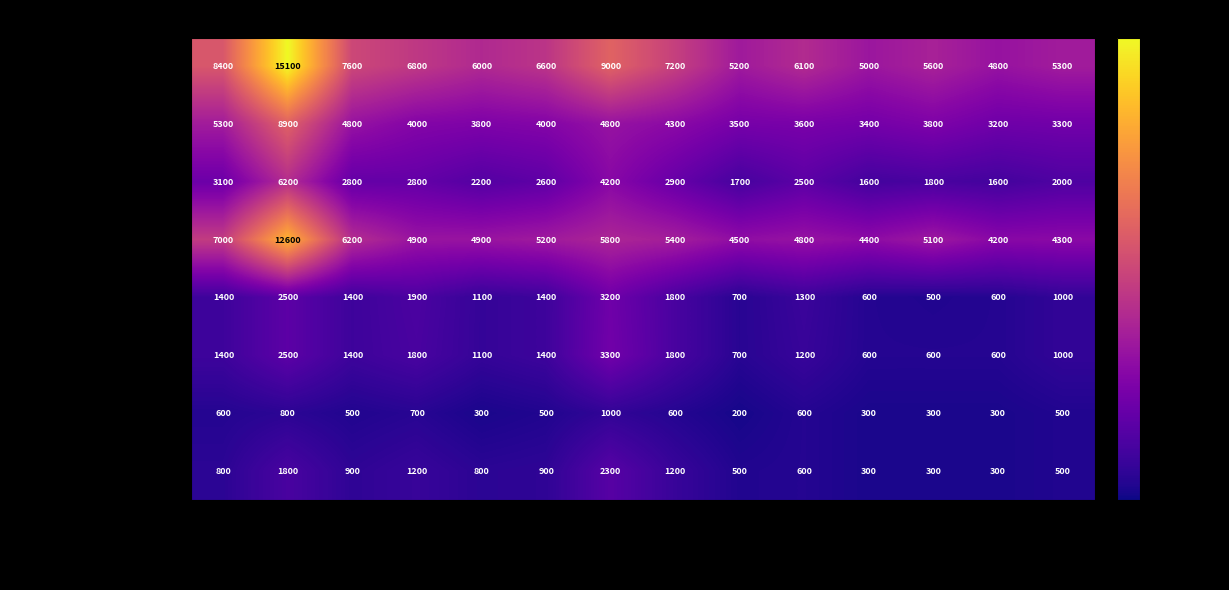

Which series changed the most between 2019-06-28 and 2017-12-29?

Total Revenue